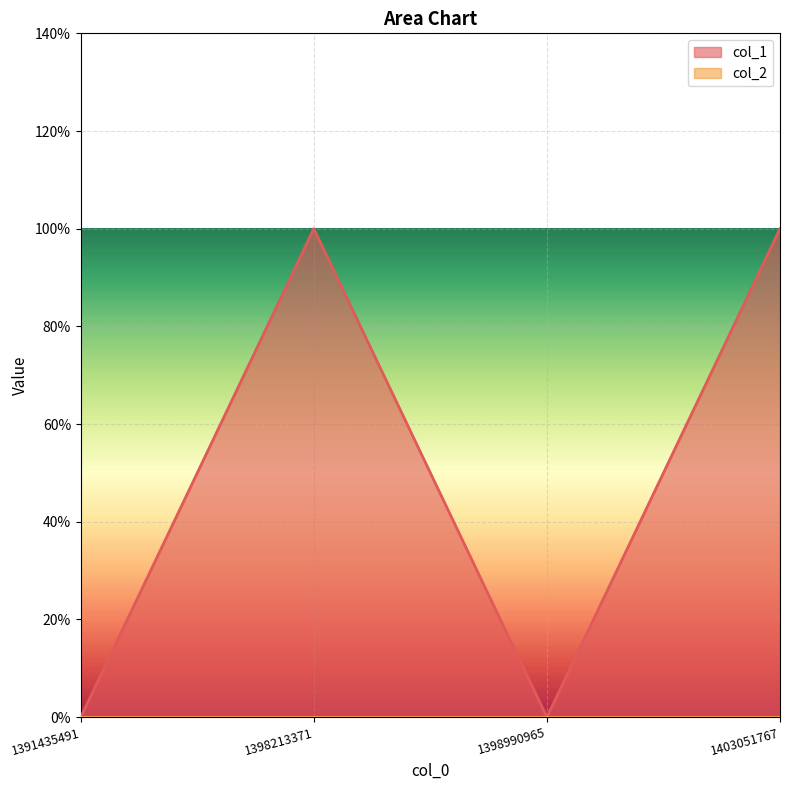

Does the chart display data point markers on the line(s)?

No